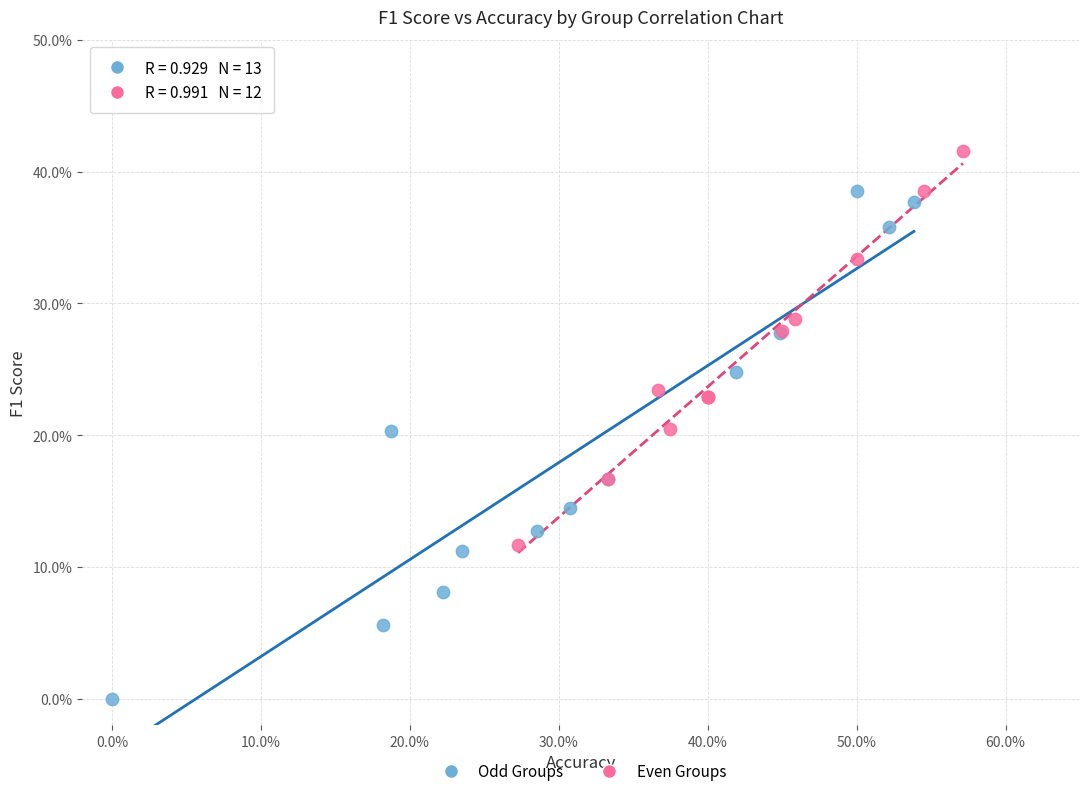

What are all the series names shown in the legend?

Odd Groups, Even Groups